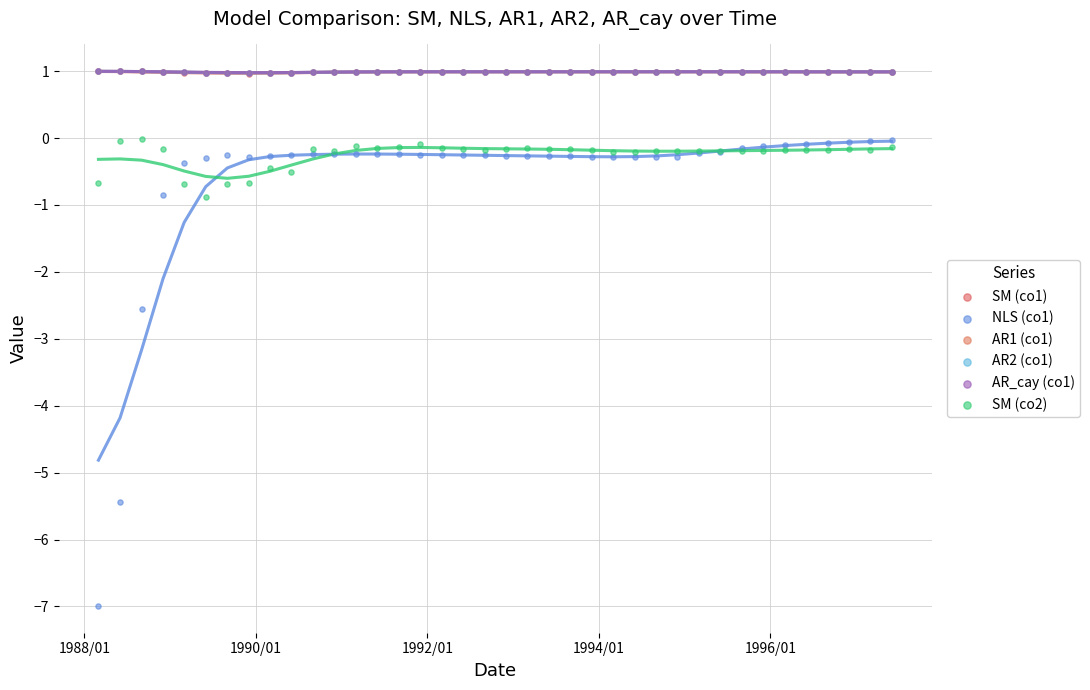

What are all the series names shown in the legend?

SM (co1), NLS (co1), AR1 (co1), AR2 (co1), AR_cay (co1), SM (co2)